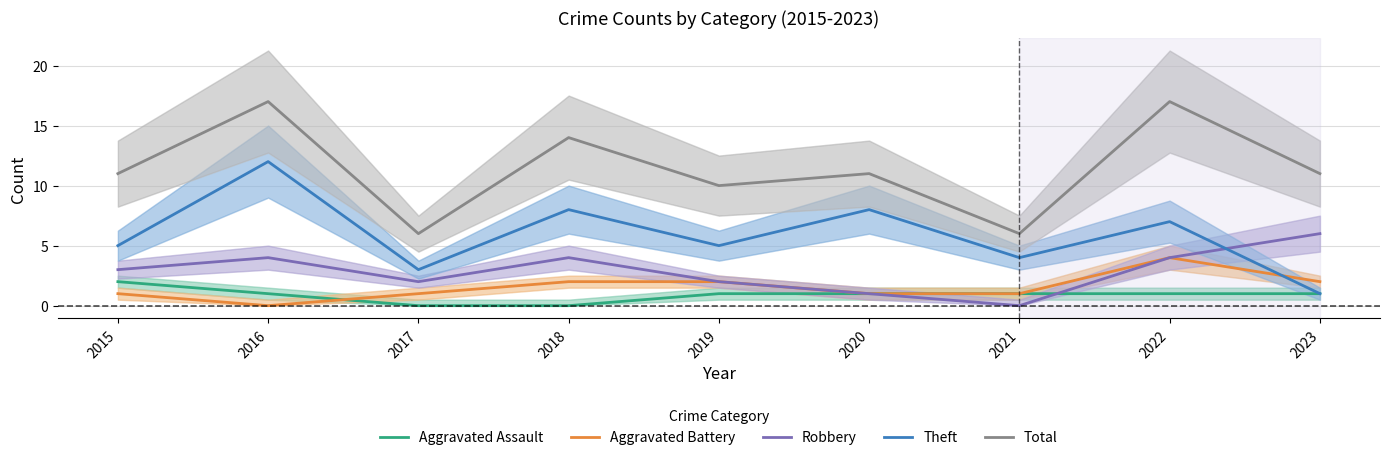

Does the chart have visible grid lines?

Yes